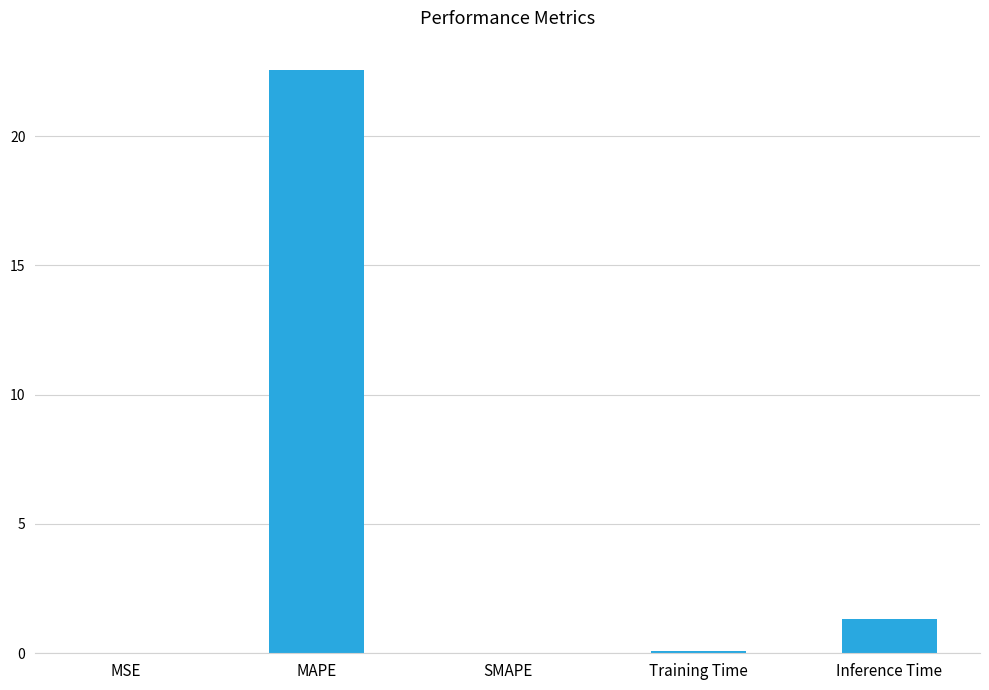

Approximately how many times larger is the value at MAPE compared to Inference Time?

17.2